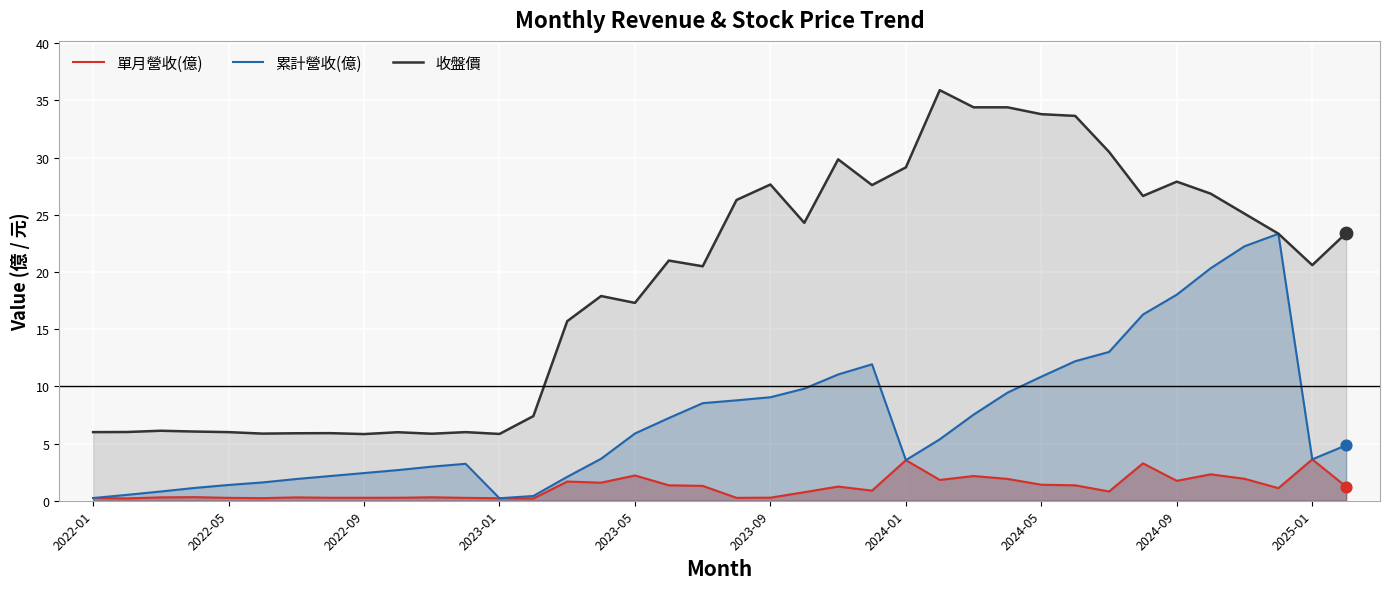

What is the total value across all series at 30?

44.3